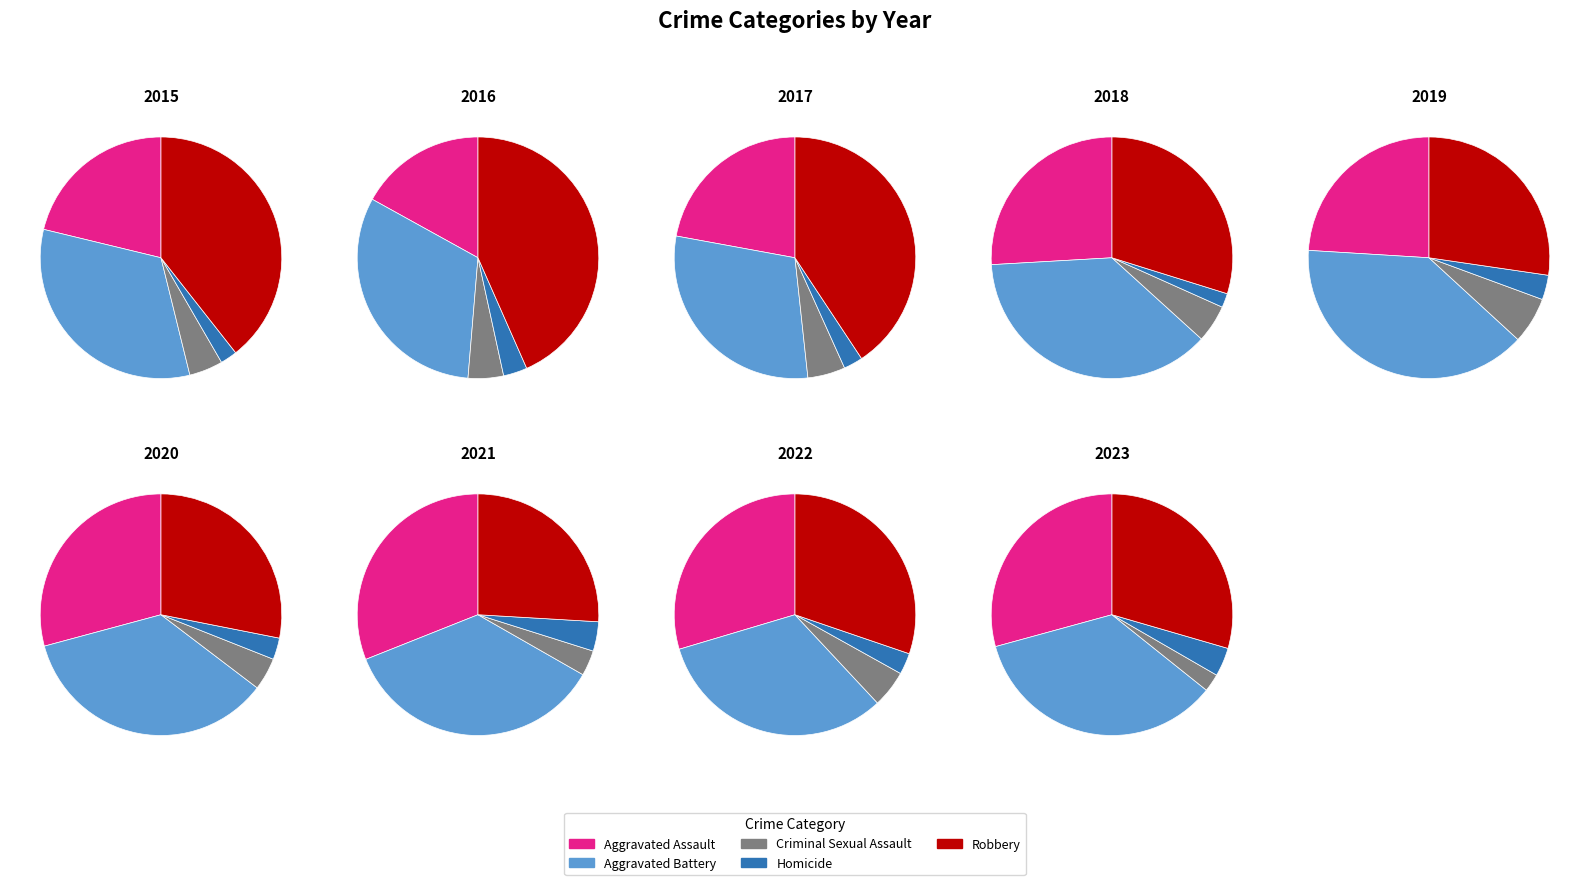

At Aggravated Battery, list the series in order from smallest to largest.

Homicide, Criminal Sexual Assault, Aggravated Assault, Aggravated Battery, Robbery